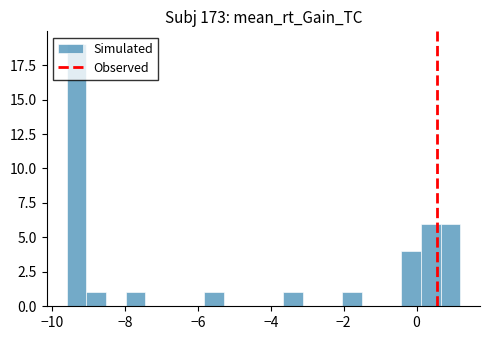

Around what value on the x-axis is the tallest bar? Give the approximate position of its centre, as read against the axis.

-9.4